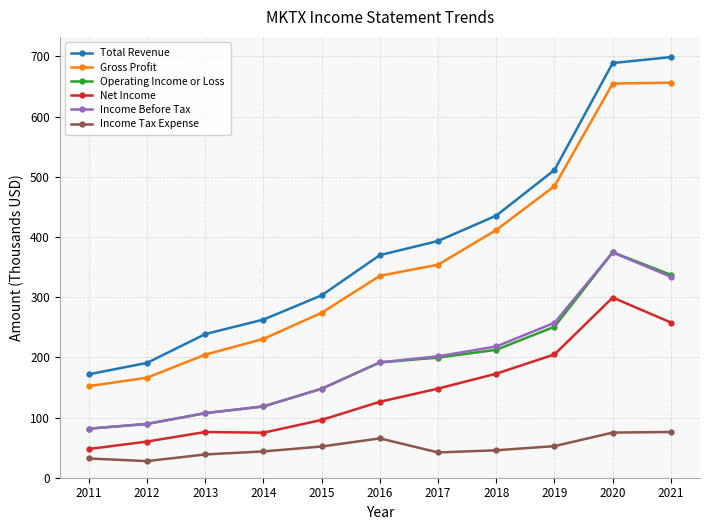

True or false: Total Revenue and Gross Profit intersect in this chart.

False